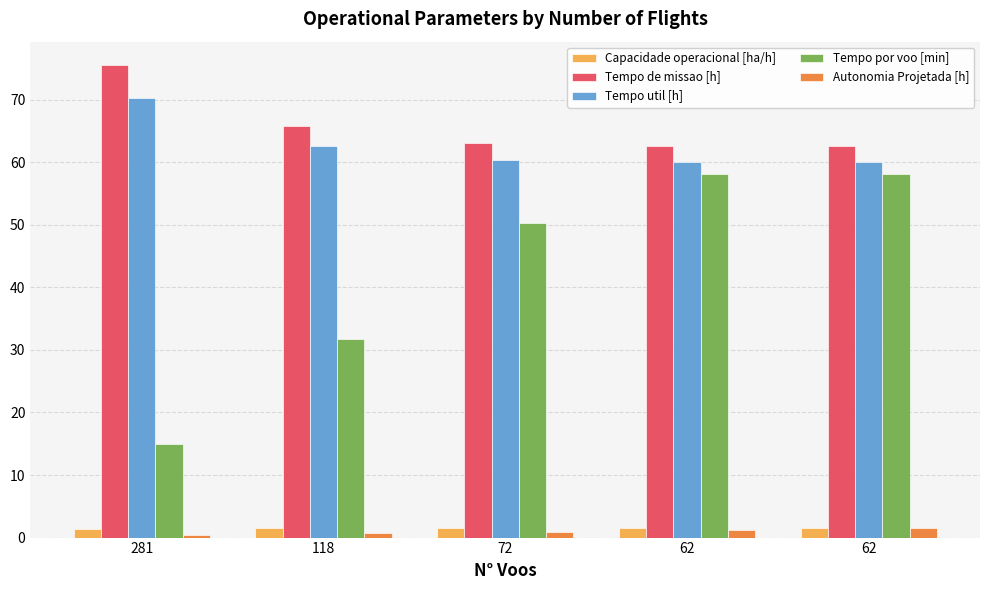

What are all the series names shown in the legend?

Capacidade operacional [ha/h], Tempo de missao [h], Tempo util [h], Tempo por voo [min], Autonomia Projetada [h]